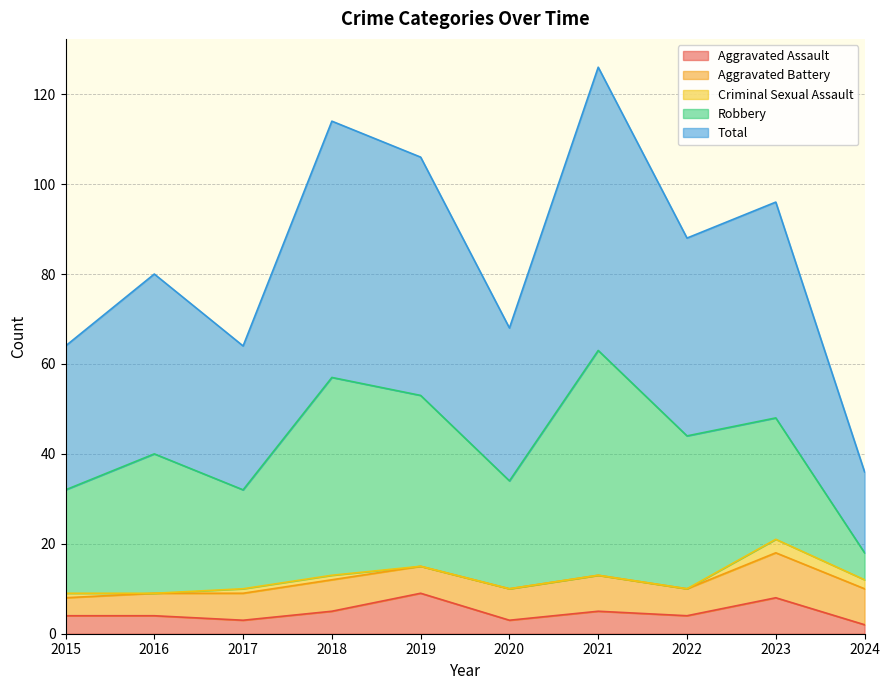

The Aggravated Battery series shows 6 at 2017. True or false?

True